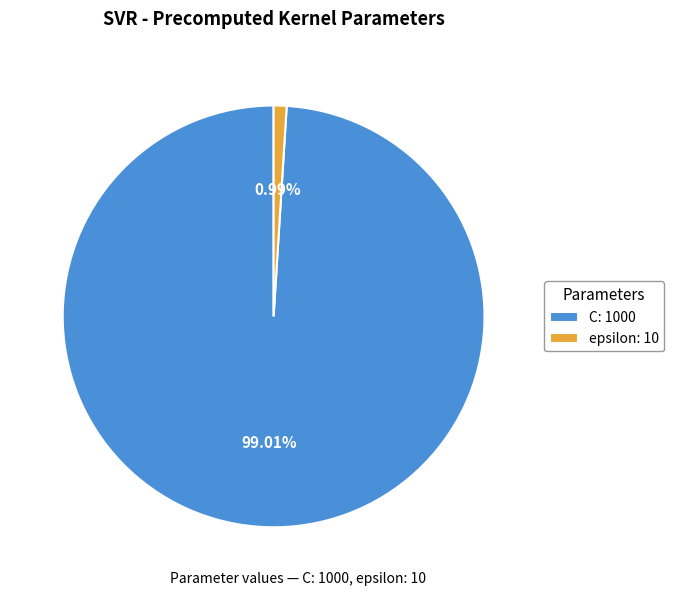

To the nearest percent, what is the difference between the largest and smallest slice percentages?

98%